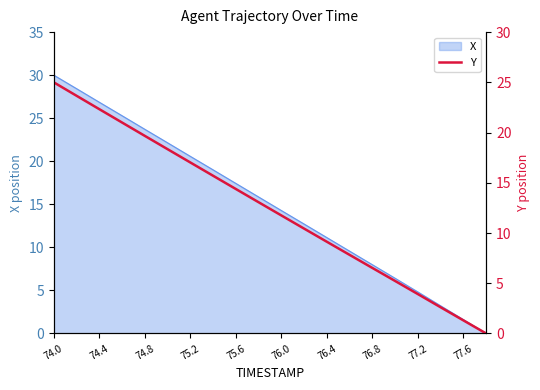

At which label does X first exceed 15?

74.0